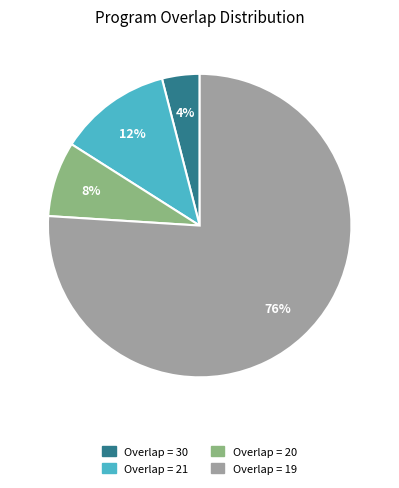

To the nearest percent, what is the average slice percentage?

25%